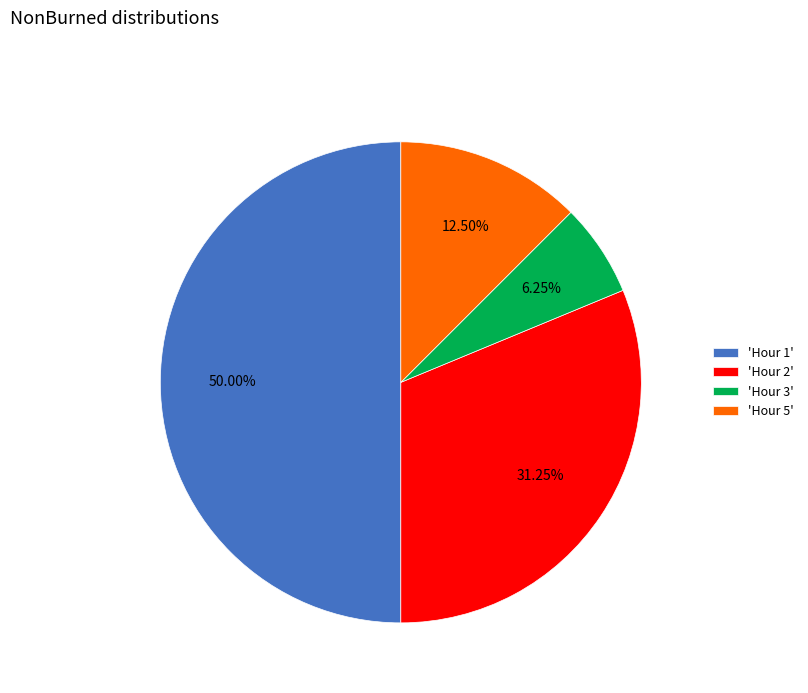

How many slices are in this pie chart?

4